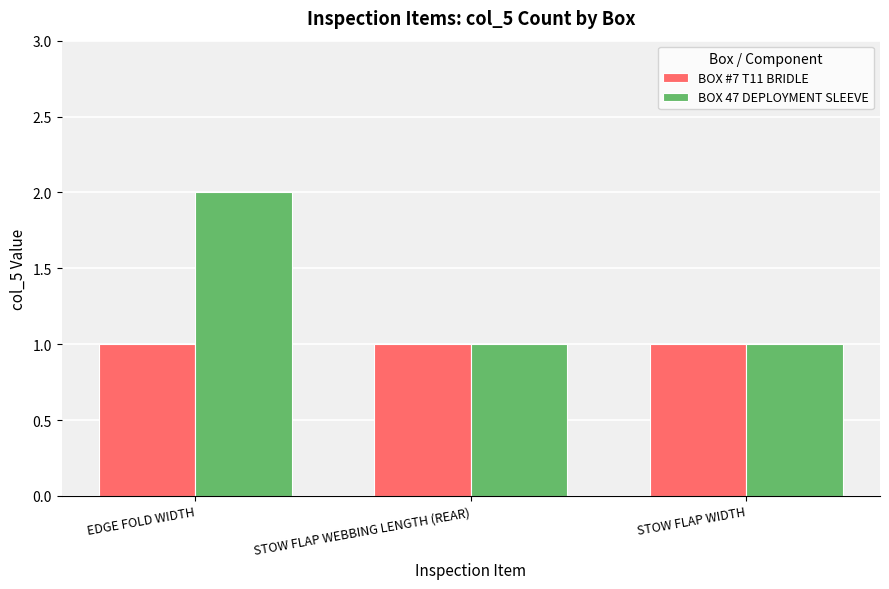

Is it true that BOX #7 T11 BRIDLE equals 1 at STOW FLAP WEBBING LENGTH (REAR)?

True